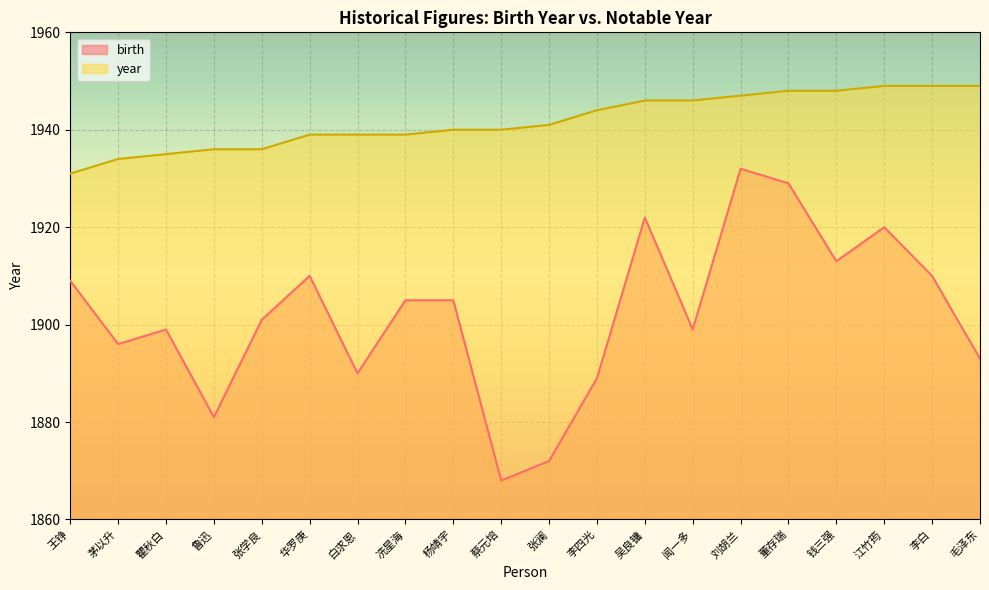

How many values in the year series exceed 1941?

9